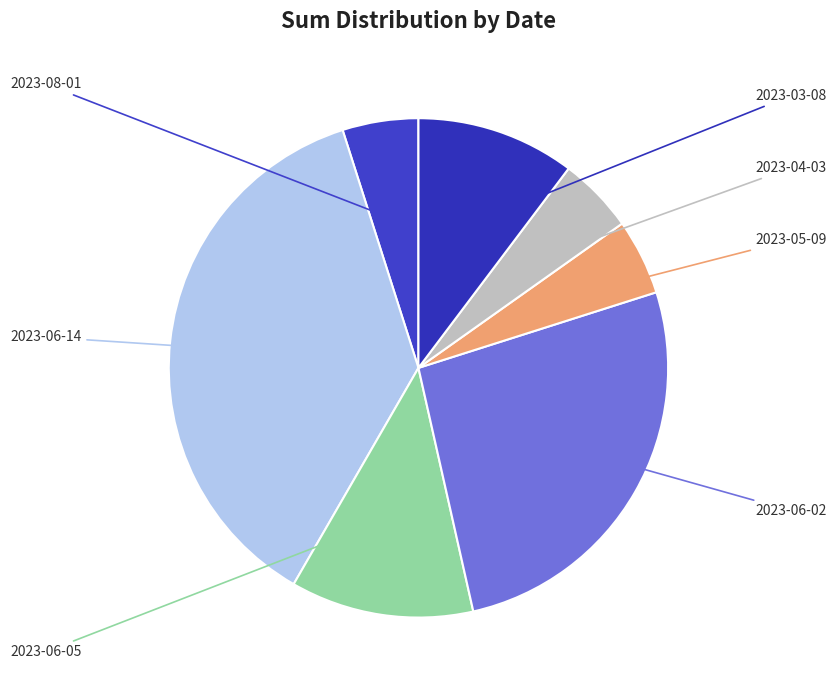

The 2023-03-08 slice represents 23% of the pie. True or false?

False